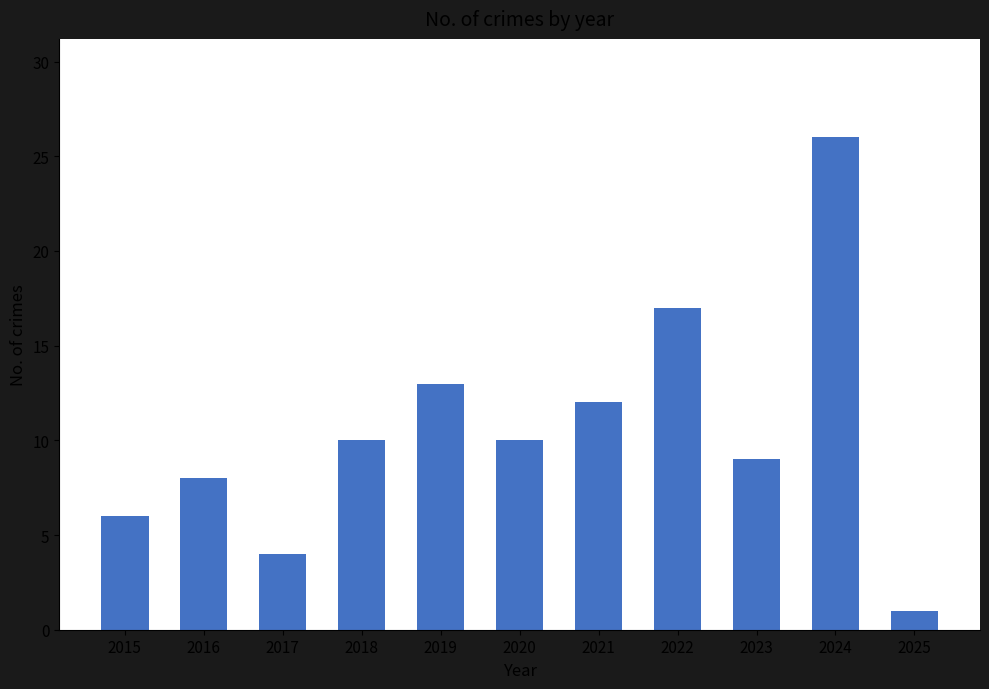

Which has a higher value, 2025 or 2018?

2018